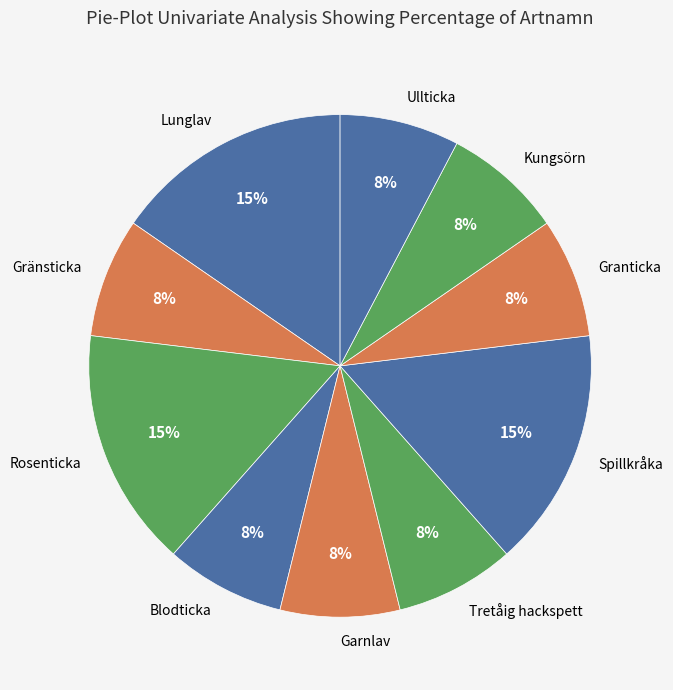

The Kungsörn slice represents 17% of the pie. True or false?

False